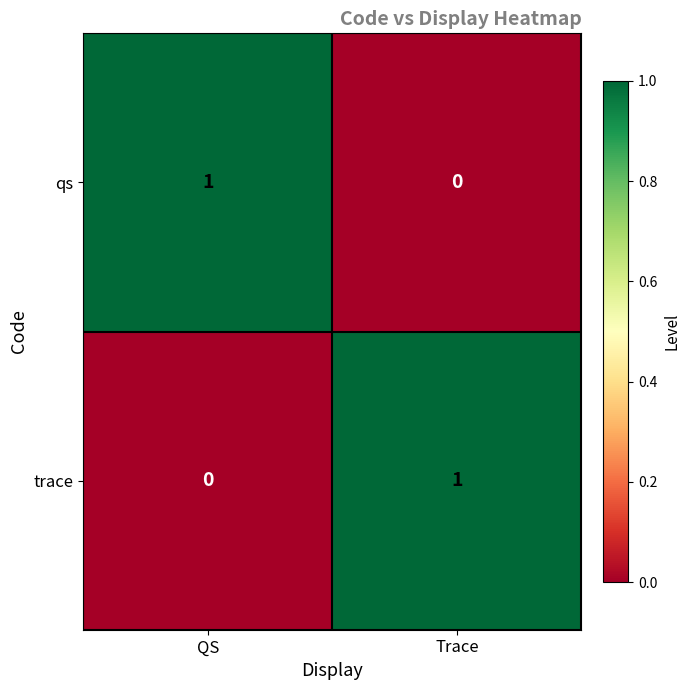

Reading right to left, what are all the values shown in this chart?

qs: 0	1
trace: 1	0